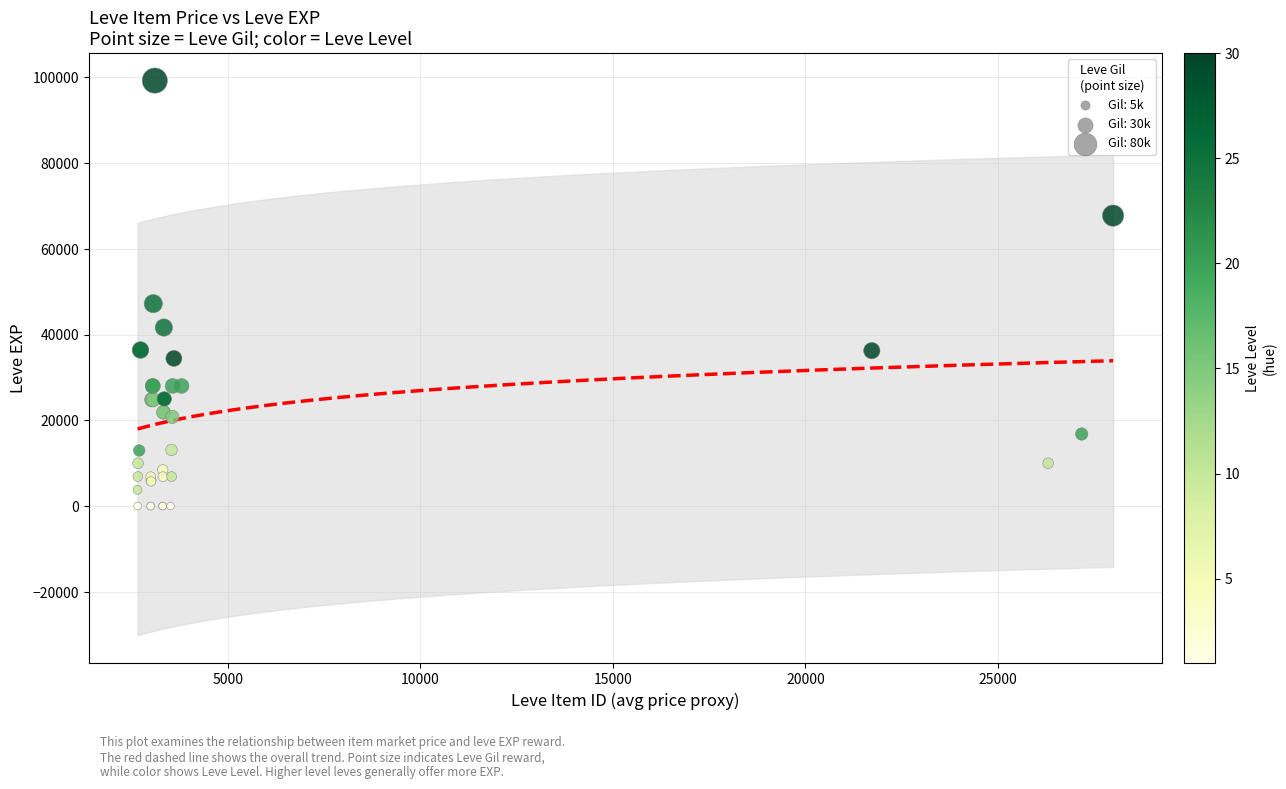

What Y value in the scatter plot is closest to 49610?

47200